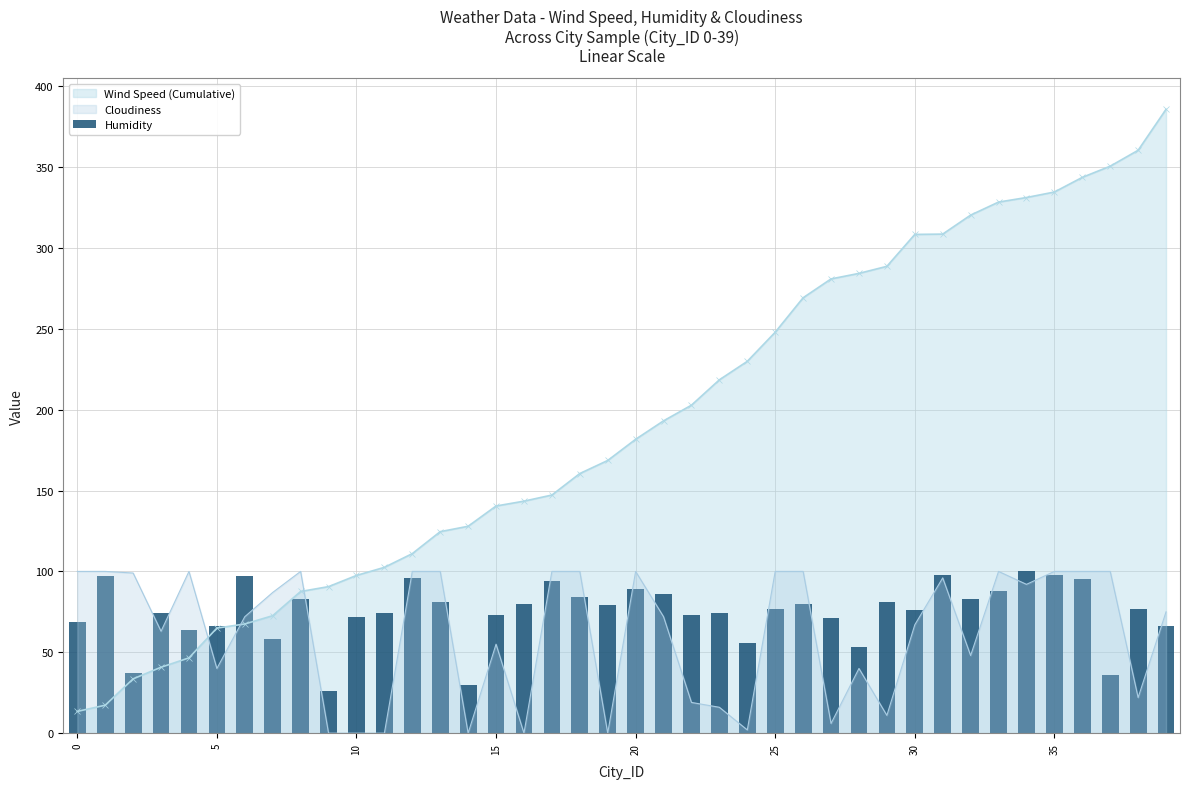

True or false: Cloudiness and Wind Speed (Cumulative) intersect in this chart.

True